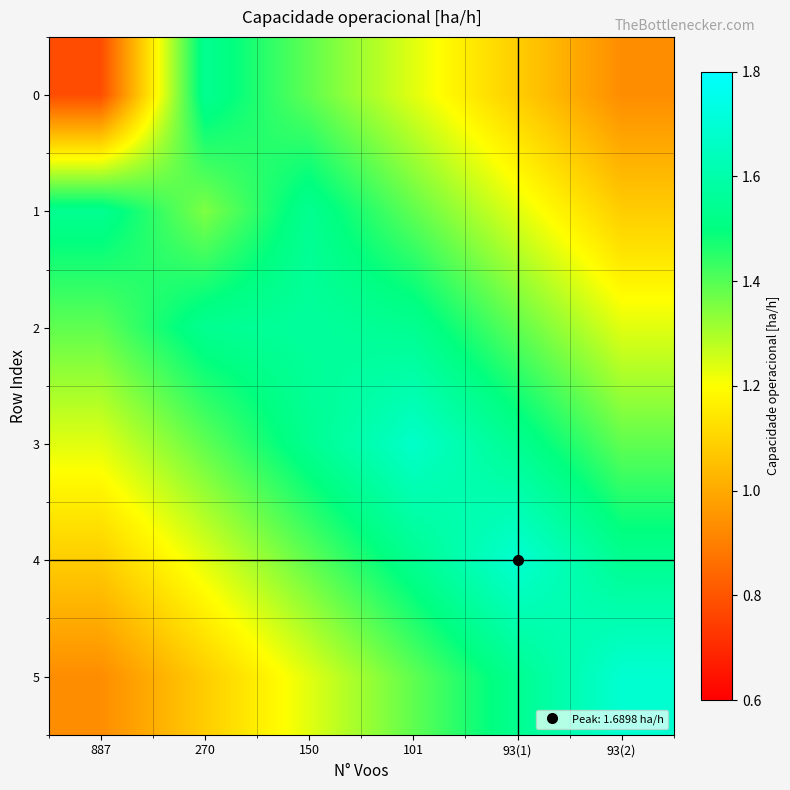

Reading left to right, extract all data points from this chart.

0: 887=0.8	270=1.5	150=1.4	101=1.2	93(1)=1.1	93(2)=0.9
1: 887=1.5	270=1.4	150=1.5	101=1.4	93(1)=1.2	93(2)=1.1
2: 887=1.4	270=1.5	150=1.6	101=1.5	93(1)=1.4	93(2)=1.2
3: 887=1.2	270=1.4	150=1.5	101=1.7	93(1)=1.5	93(2)=1.4
4: 887=1.1	270=1.2	150=1.4	101=1.5	93(1)=1.7	93(2)=1.5
5: 887=0.9	270=1.1	150=1.2	101=1.4	93(1)=1.5	93(2)=1.7